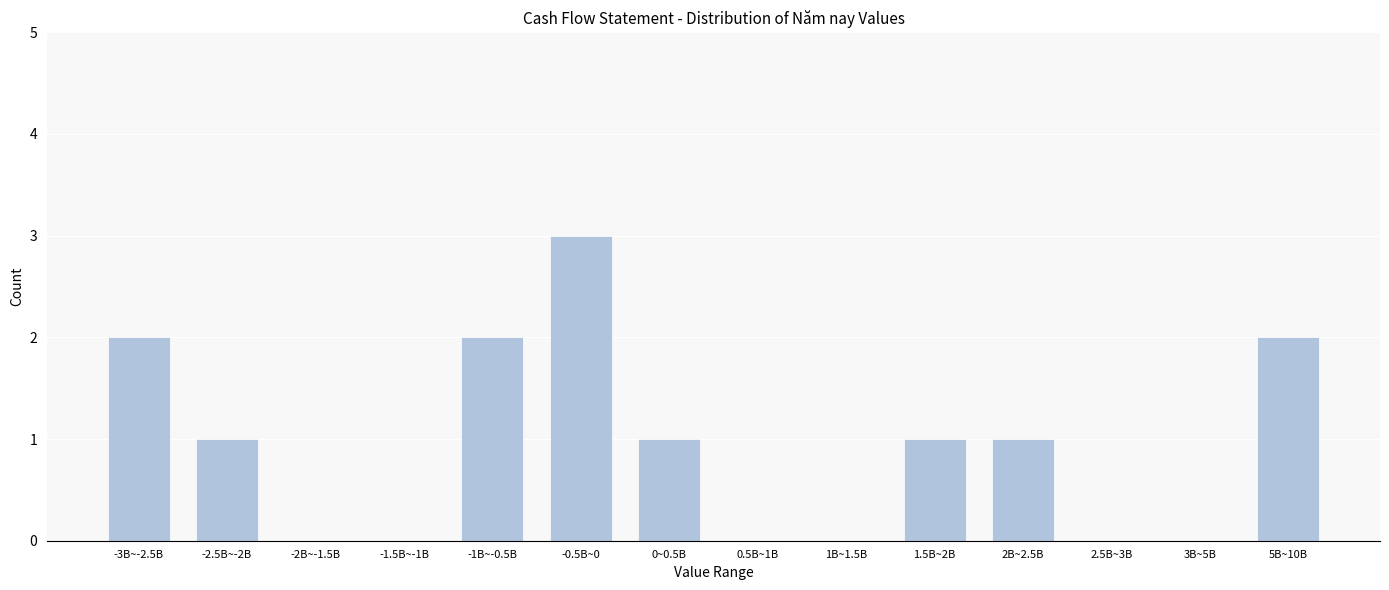

Reading left to right, transcribe all the data shown in this chart.

-3B~-2.5B=2	-2.5B~-2B=1	-2B~-1.5B=0	-1.5B~-1B=0	-1B~-0.5B=2	-0.5B~0=3	0~0.5B=1	0.5B~1B=0	1B~1.5B=0	1.5B~2B=1	2B~2.5B=1	2.5B~3B=0	3B~5B=0	5B~10B=2